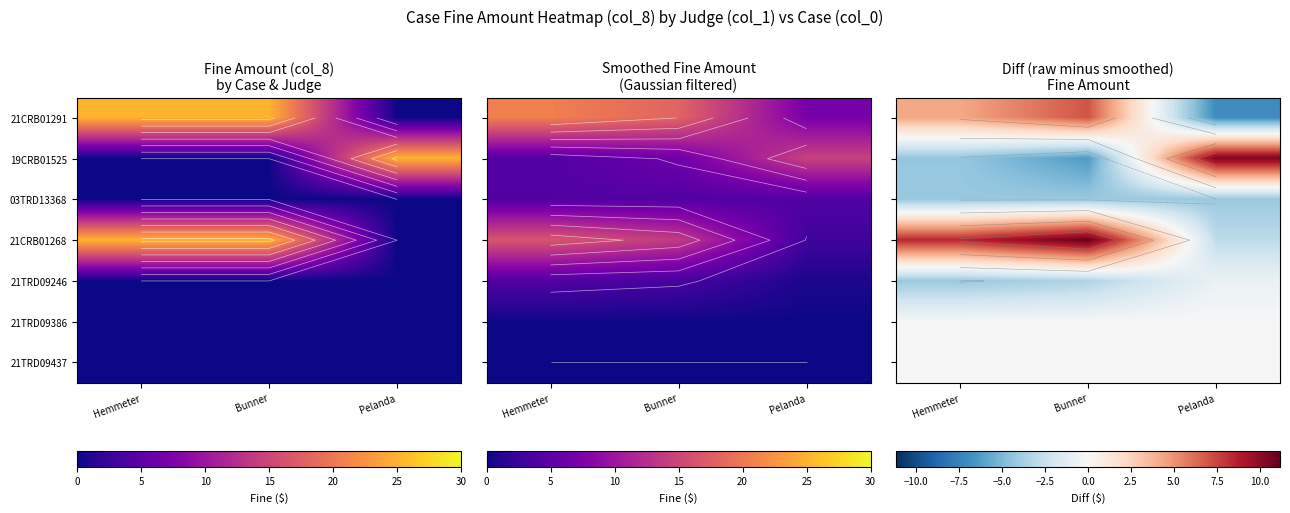

Between Bunner and Hemmeter, which is larger?

Bunner